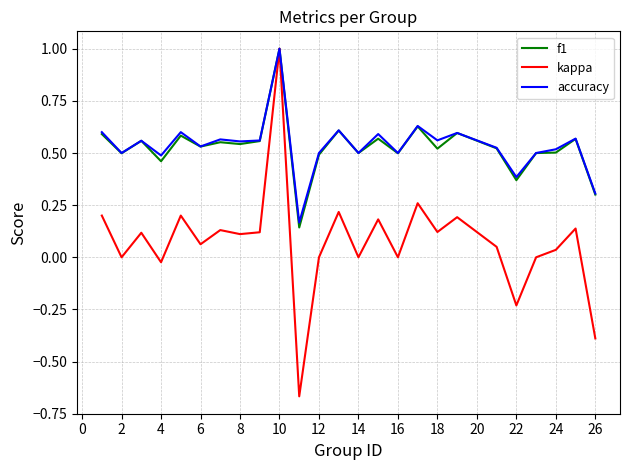

Which series has the widest spread of values?

kappa